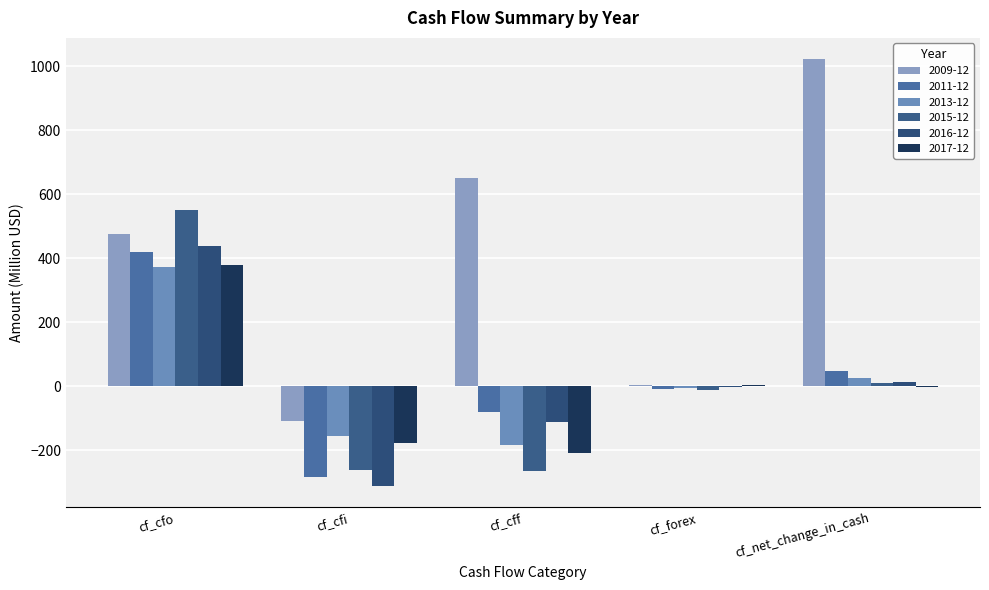

Reading left to right, transcribe all the data shown in this chart.

2009-12: cf_cfo=475.8	cf_cfi=-108.6	cf_cff=651.3	cf_forex=3.7	cf_net_change_in_cash=1022.2
2011-12: cf_cfo=420.9	cf_cfi=-284.1	cf_cff=-80.0	cf_forex=-7.4	cf_net_change_in_cash=49.4
2013-12: cf_cfo=373.2	cf_cfi=-155.8	cf_cff=-184.7	cf_forex=-5.1	cf_net_change_in_cash=27.6
2015-12: cf_cfo=552.4	cf_cfi=-262.6	cf_cff=-265.3	cf_forex=-12.4	cf_net_change_in_cash=12.1
2016-12: cf_cfo=437.4	cf_cfi=-311.2	cf_cff=-110.4	cf_forex=-0.8	cf_net_change_in_cash=15.0
2017-12: cf_cfo=379.0	cf_cfi=-177.9	cf_cff=-207.3	cf_forex=3.1	cf_net_change_in_cash=-3.1